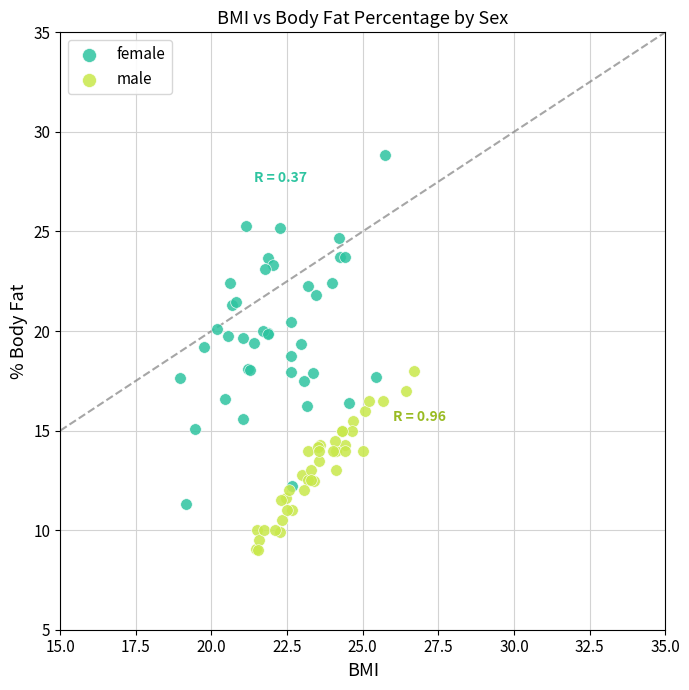

Which series has the widest spread of Y values?

female